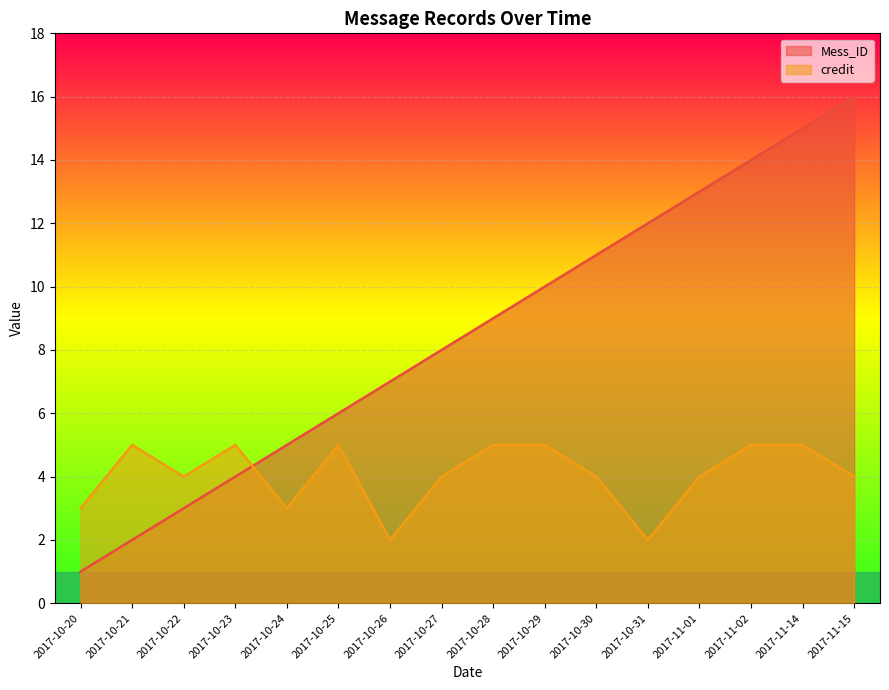

How many values in the credit series are below 4?

4